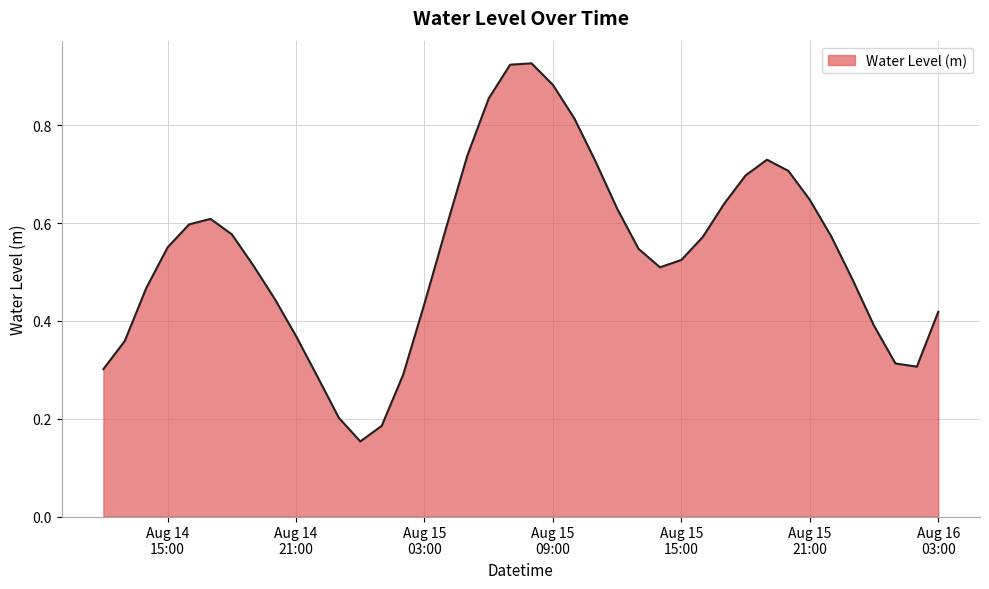

How many lines are shown in the chart?

1